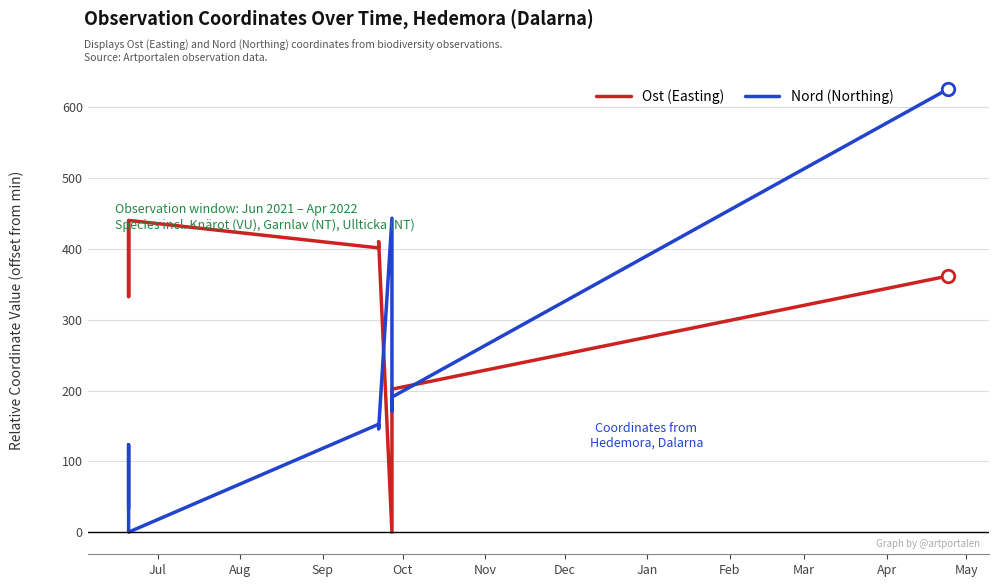

Reading left to right, extract all data points from this chart.

Ost (Easting): 435.8	332.7	440.3	401.5	401.5	410.5	0.0	197.3	201.9	361.7
Nord (Northing): 33.5	123.5	0.0	152.4	152.4	145.6	443.4	170.9	190.8	625.7